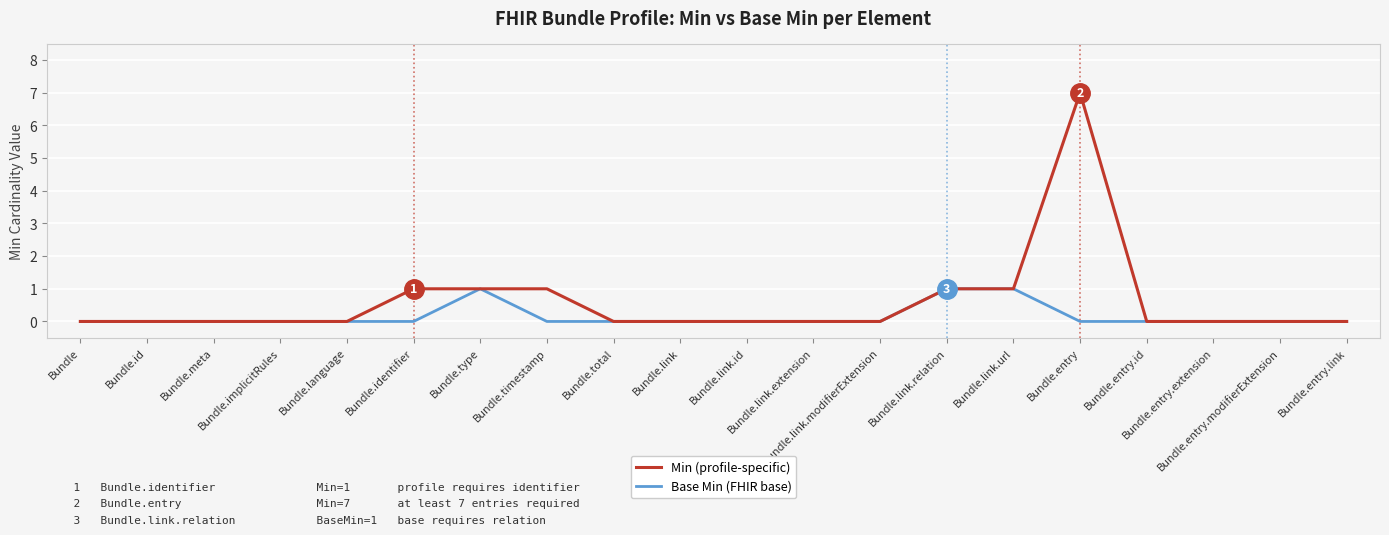

Which series has the largest range (max minus min)?

Min (profile-specific)